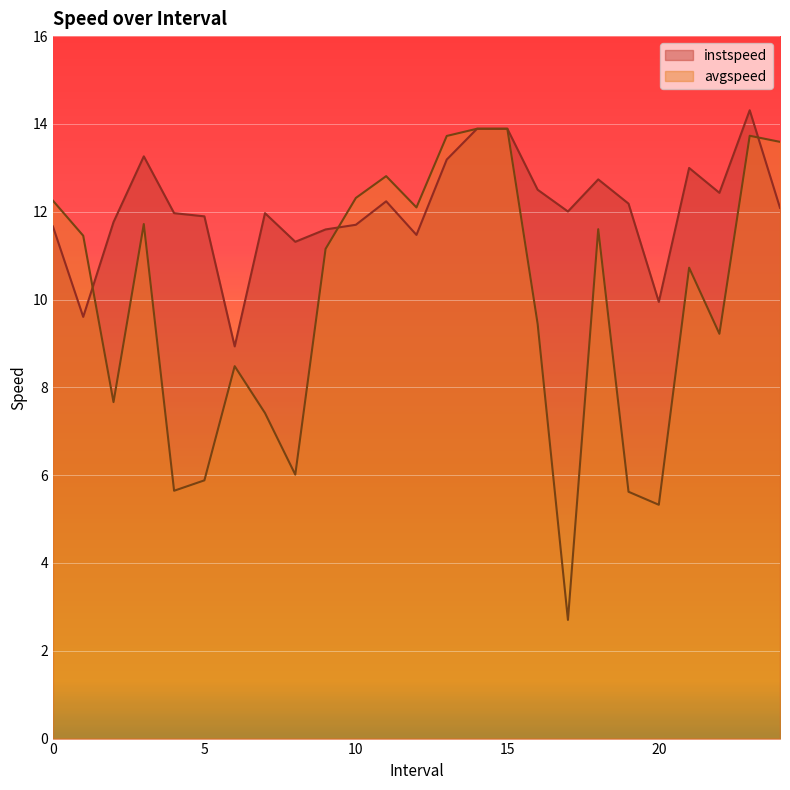

At how many categories does at least one series exceed 3?

25